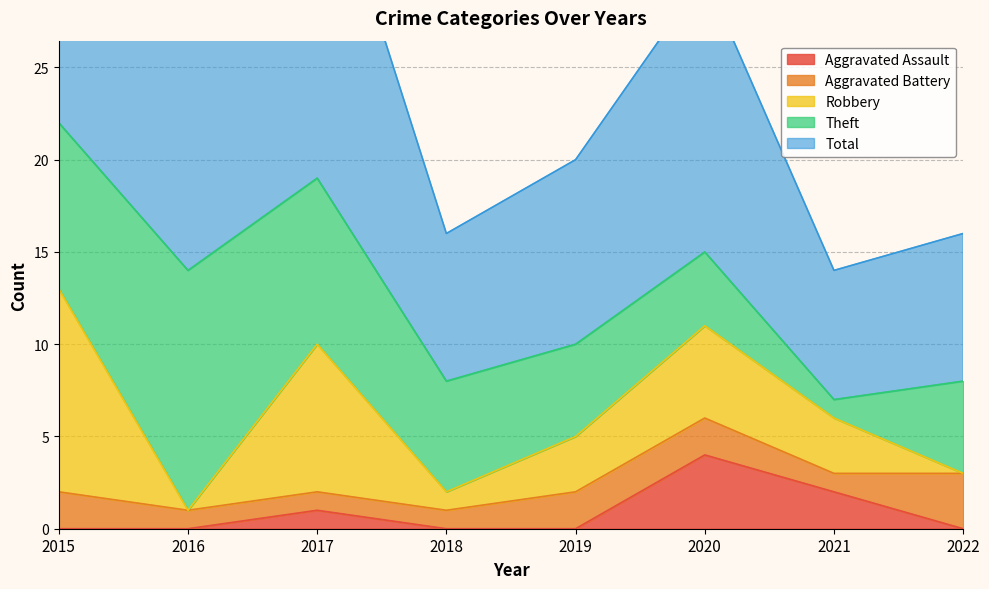

At how many categories does at least one series exceed 5?

8